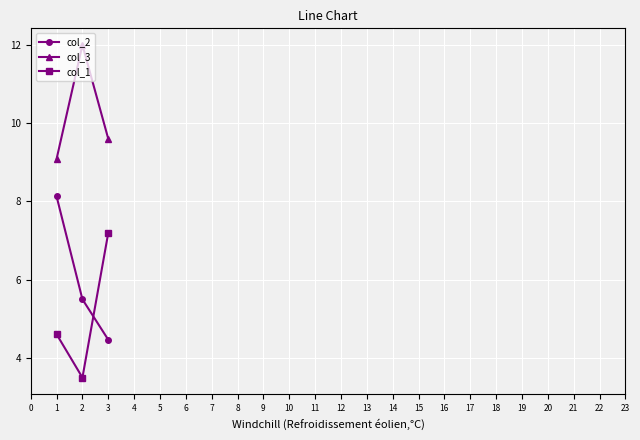

Reading left to right, transcribe all the data shown in this chart.

col_2: 8.1	5.5	4.5
col_3: 9.1	12.0	9.6
col_1: 4.6	3.5	7.2